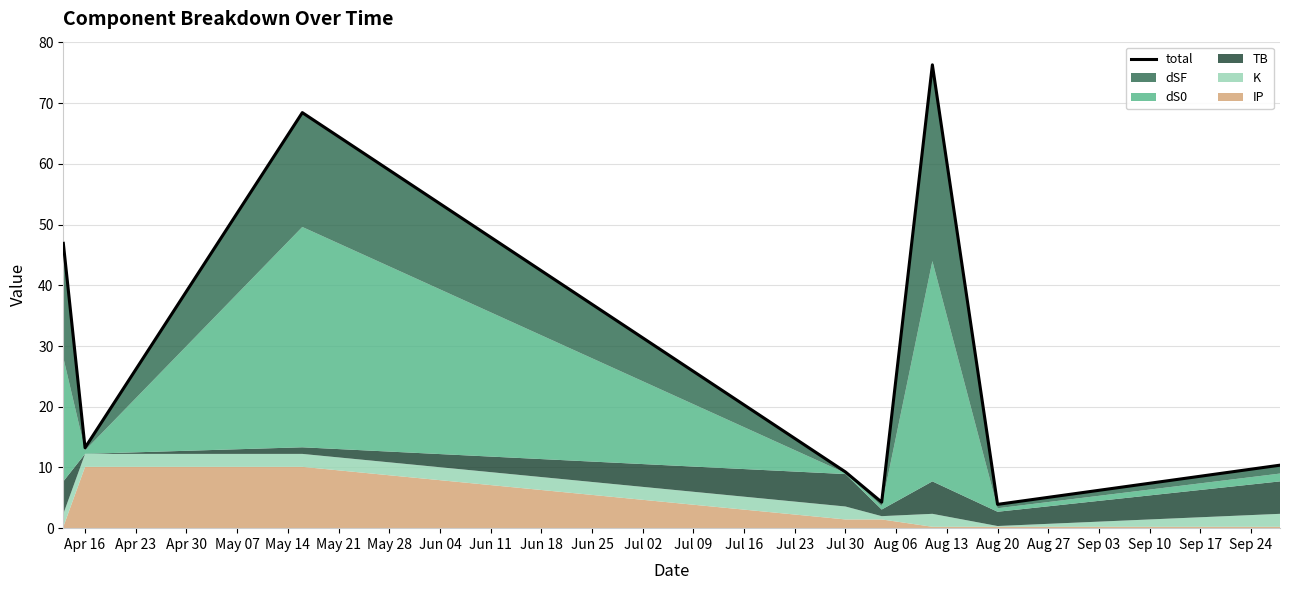

What is the average value?

29.1